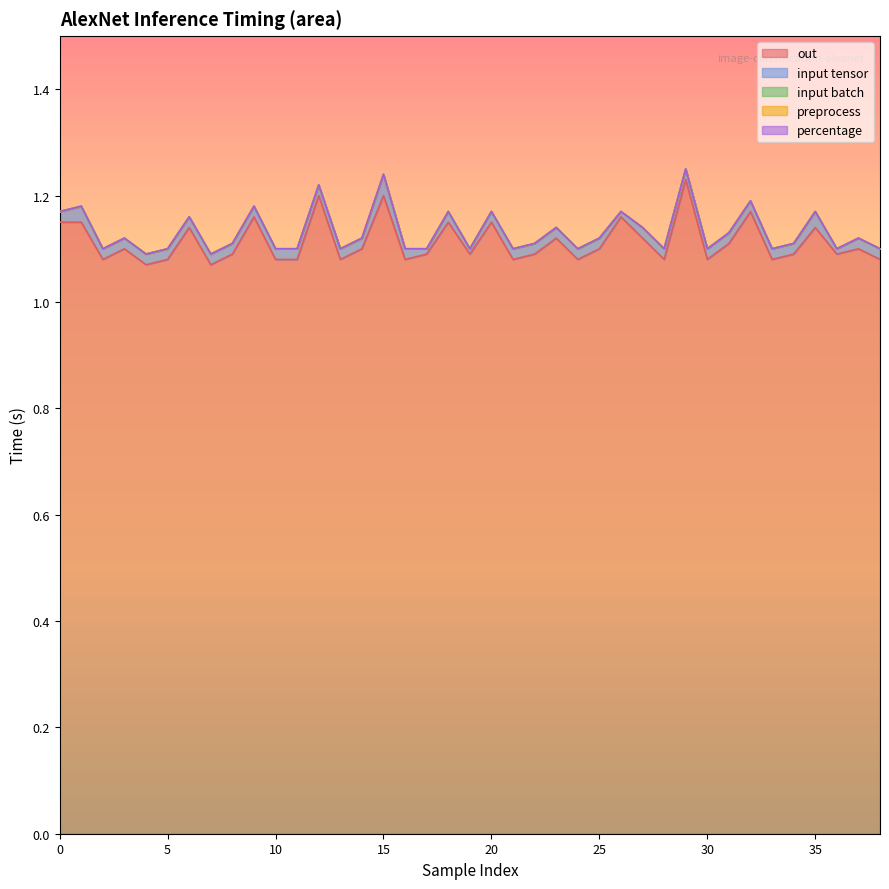

The preprocess series shows 0.0 at 0. True or false?

True